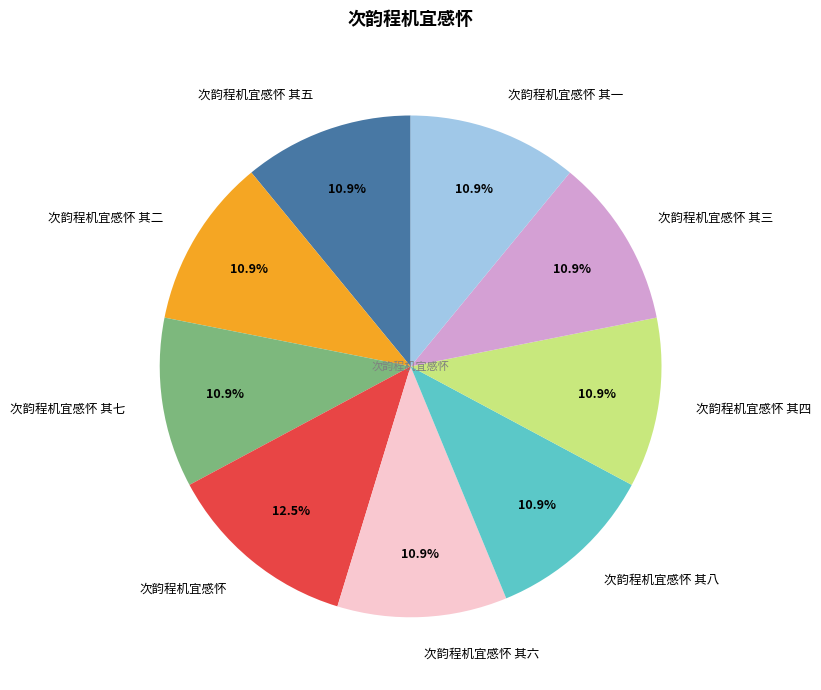

To the nearest percent, what percentage of the pie is 次韵程机宜感怀 其六?

11%